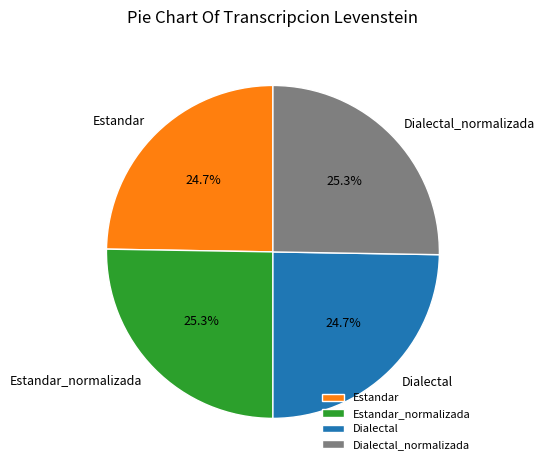

Count the number of slices in the pie.

4